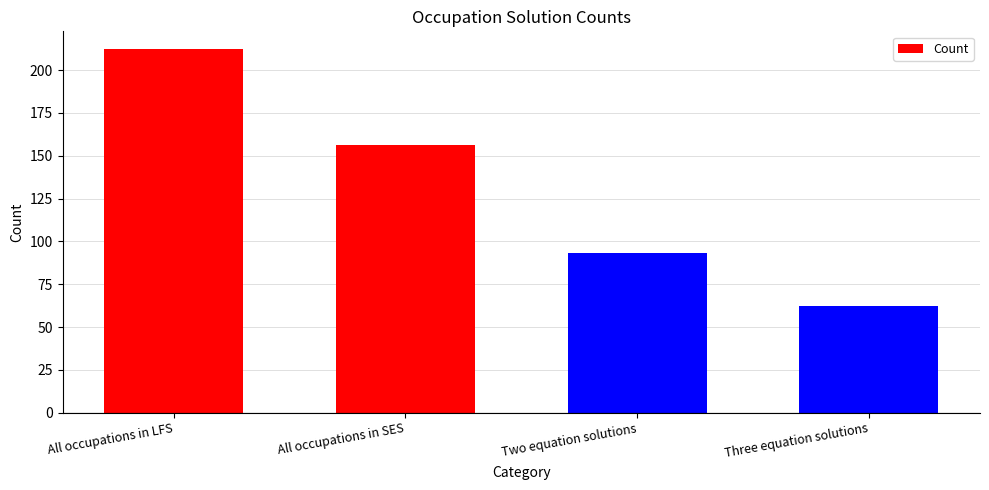

The value at Two equation solutions is 164. True or false?

False